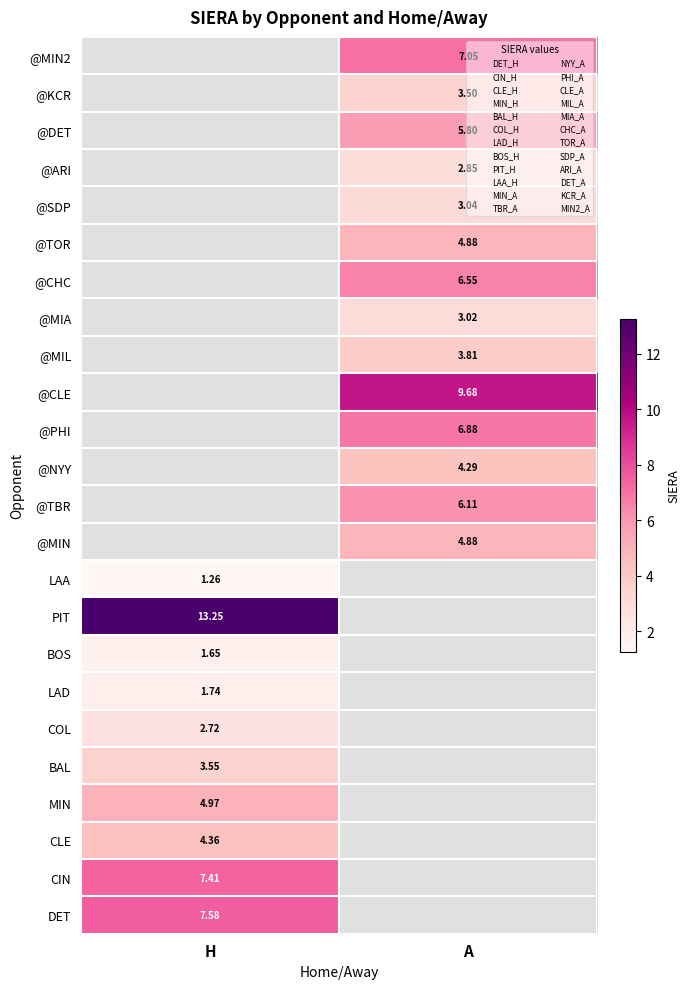

Between H and A, which is larger?

A